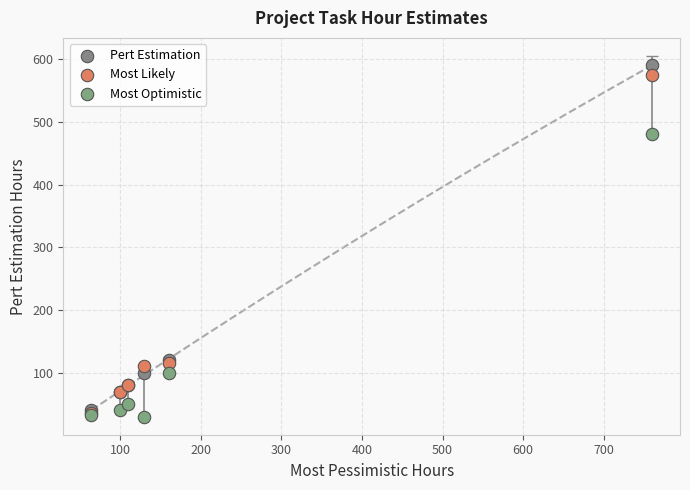

Which series contains the highest Y value?

Pert Estimation